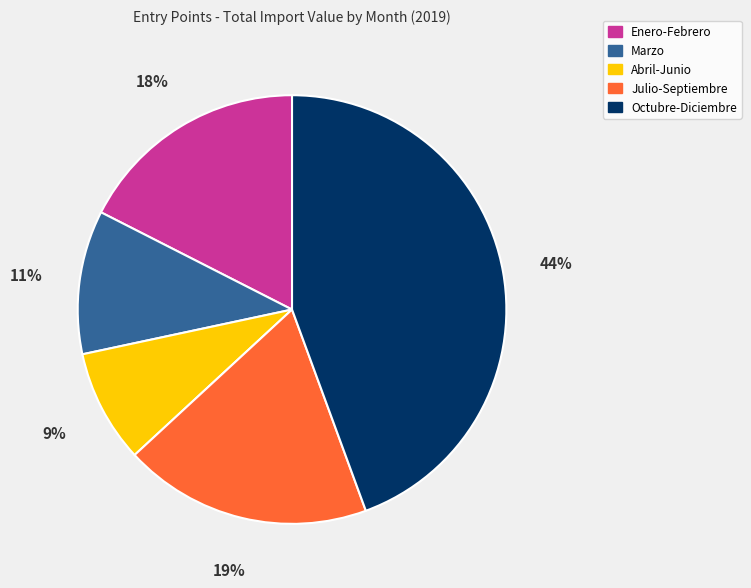

Is there any slice that represents more than half of the pie?

No